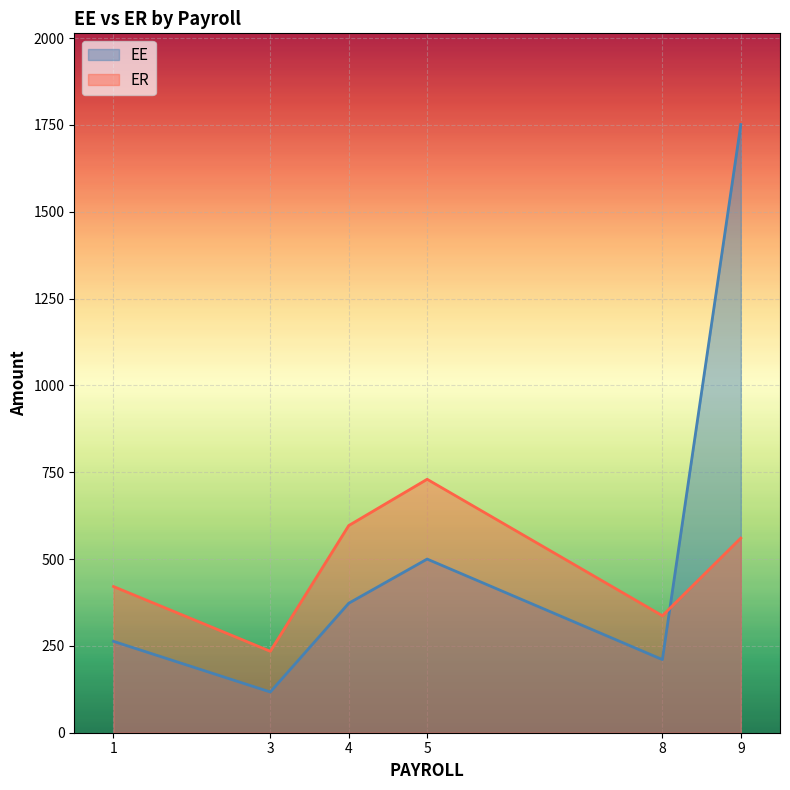

Rank the series by their maximum value, from lowest to highest.

ER, EE